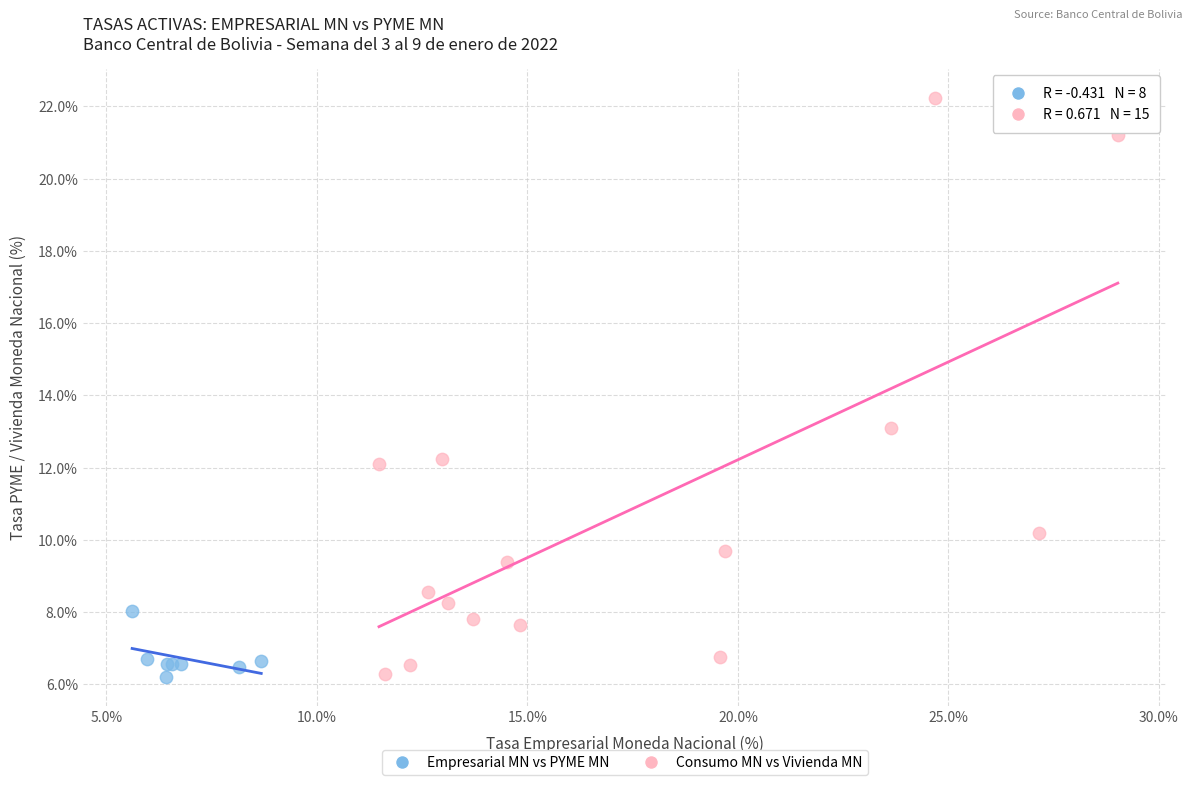

Which series has the largest Y range (max minus min)?

Consumo MN vs Vivienda MN